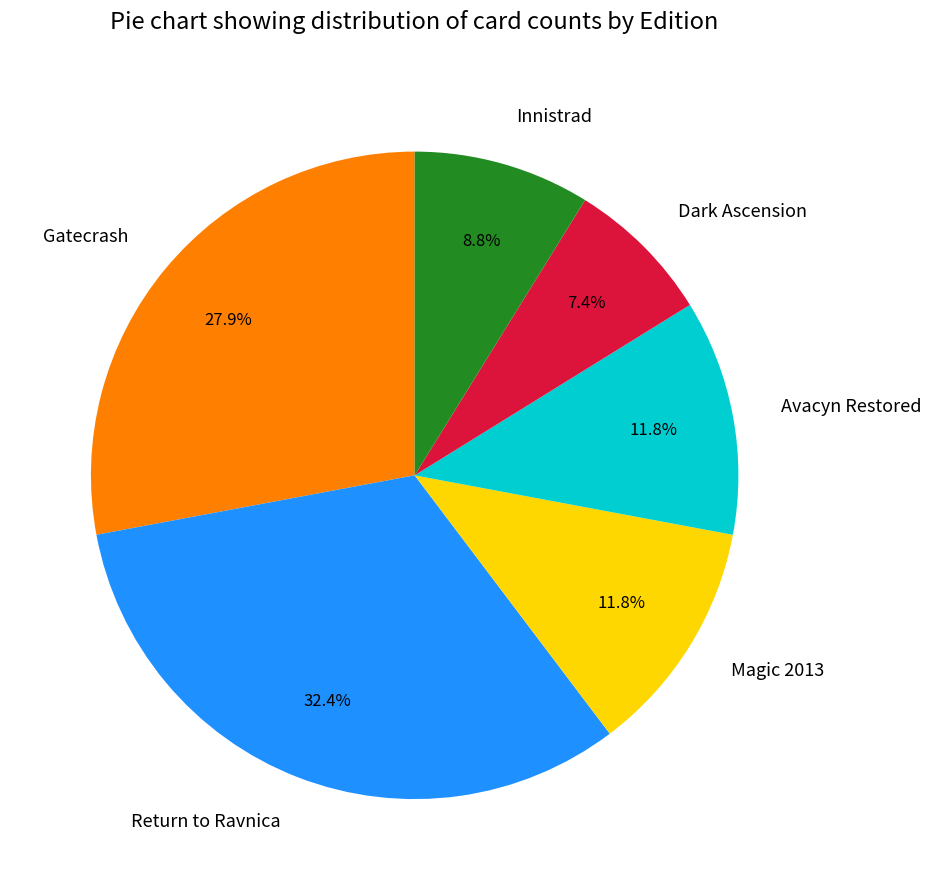

Which slice is the smallest?

Dark Ascension